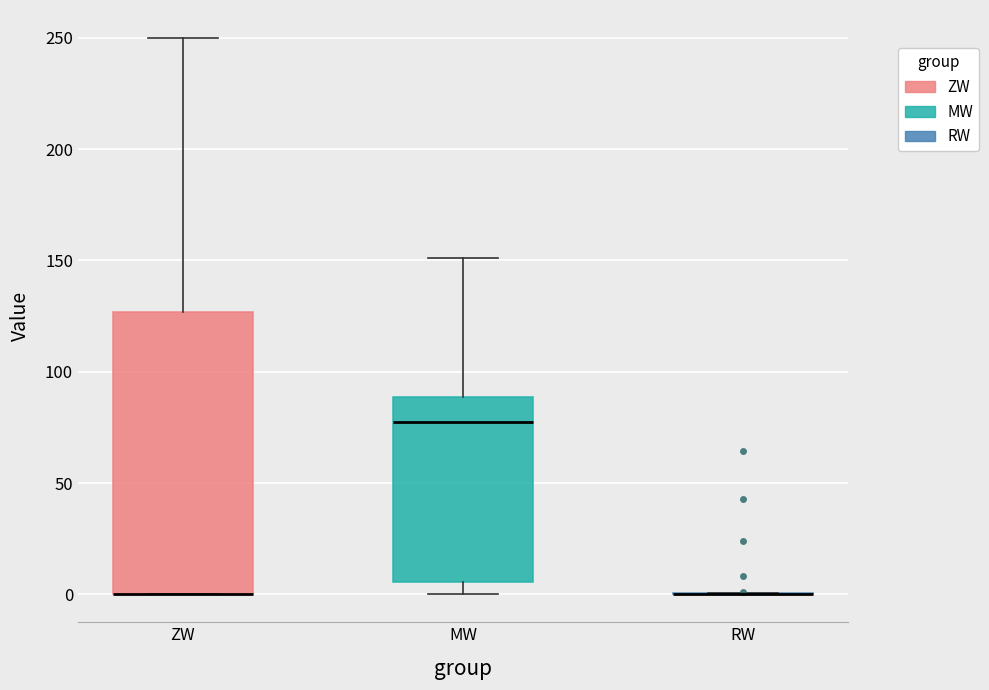

Comparing the boxes themselves (not the whiskers), which one is the tallest?

ZW